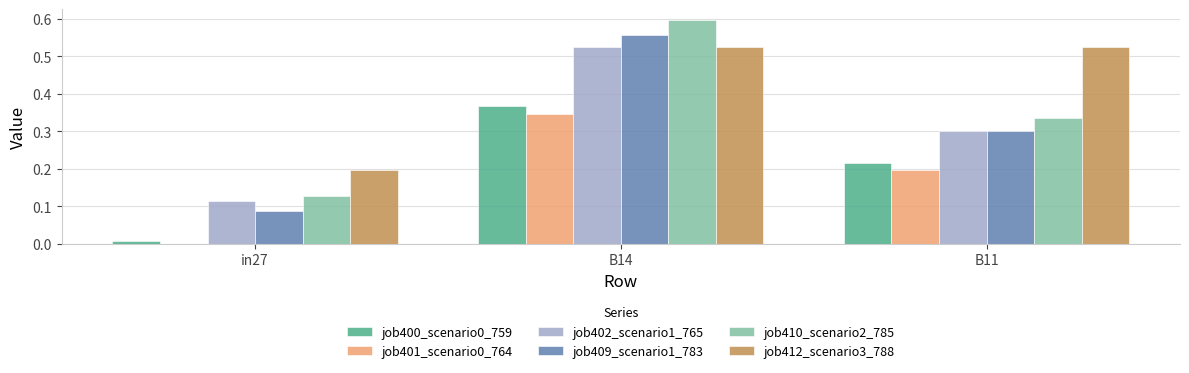

At which category does the chart reach its peak across all series?

B14